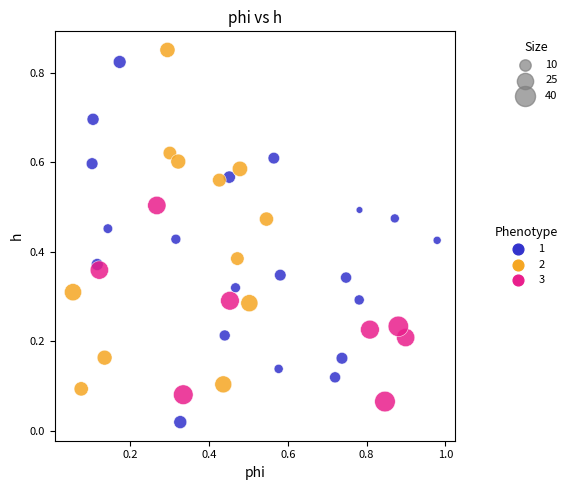

Which series contains the lowest Y value?

1